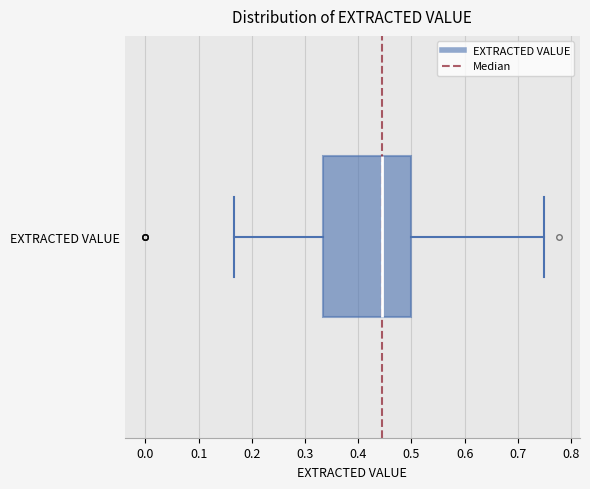

Read this box plot against the x-axis: the position of the median line, the range covered by the box, and the ends of both whiskers. The values are not printed on the chart, so give them approximately, as read against the axis.

median 0.45, box 0.33 to 0.50, whiskers 0.17 to 0.75